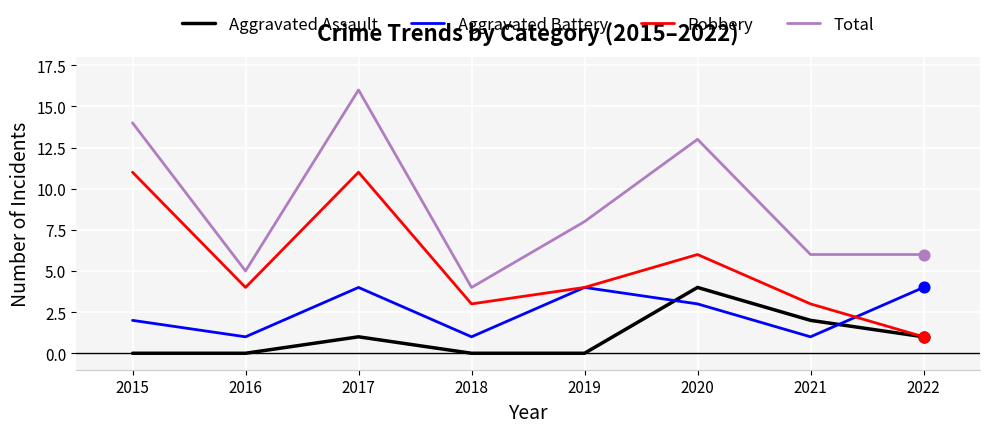

Which series has the widest spread of values?

Total